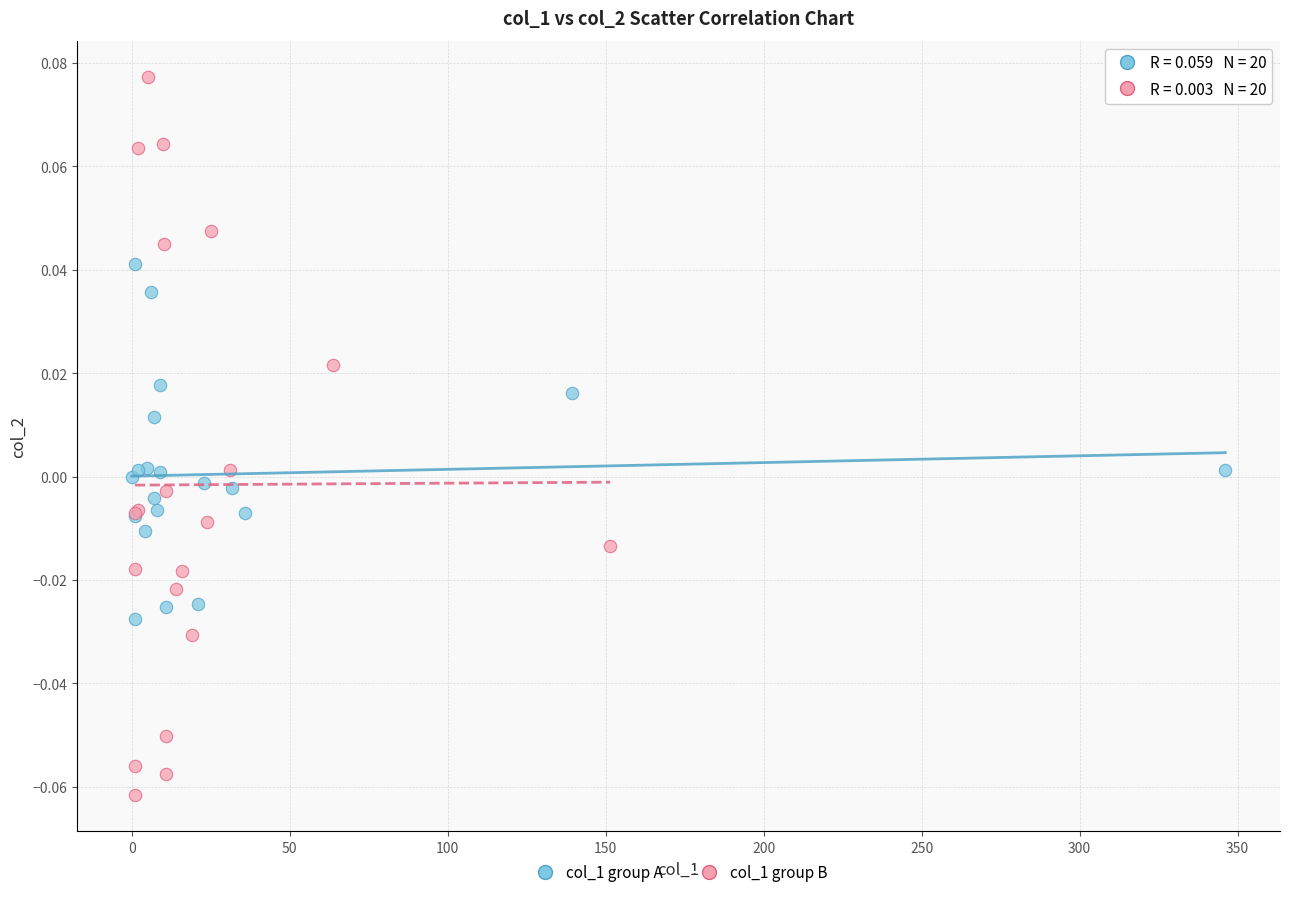

Which series contains the lowest Y value?

col_1 group B